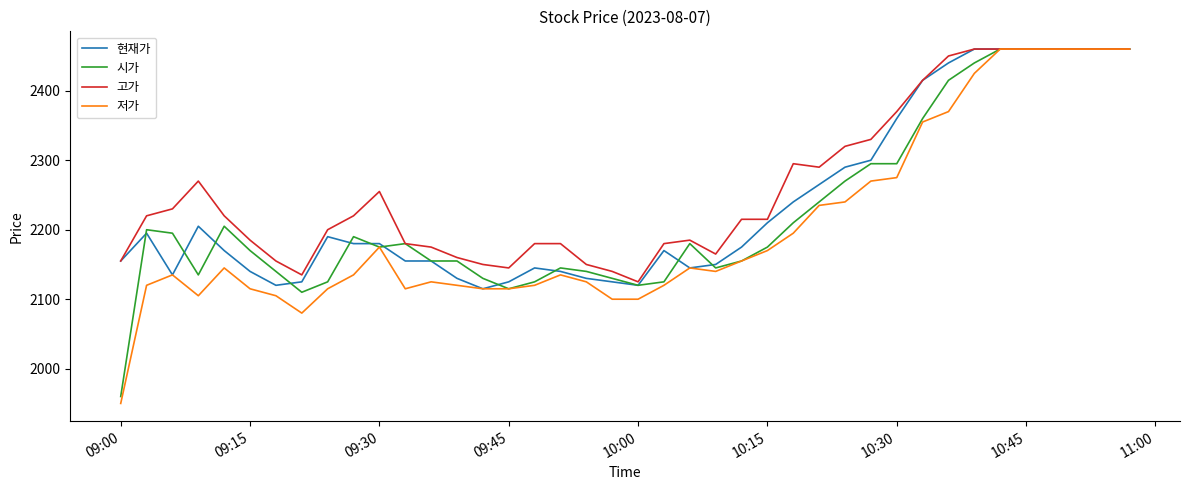

Which series has the largest total across all categories?

고가